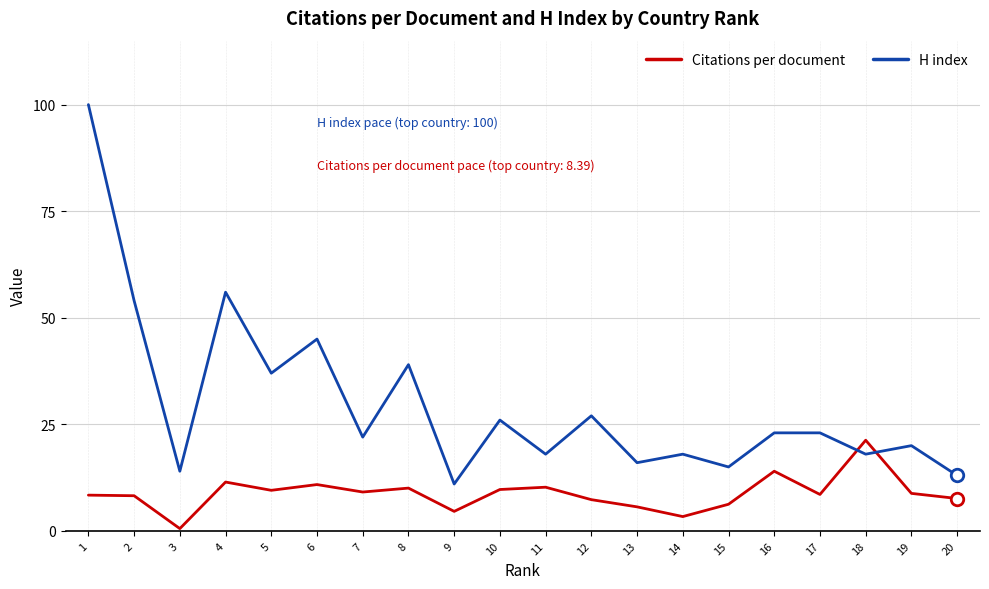

The value of H index at 16 is 23.0. True or false?

True